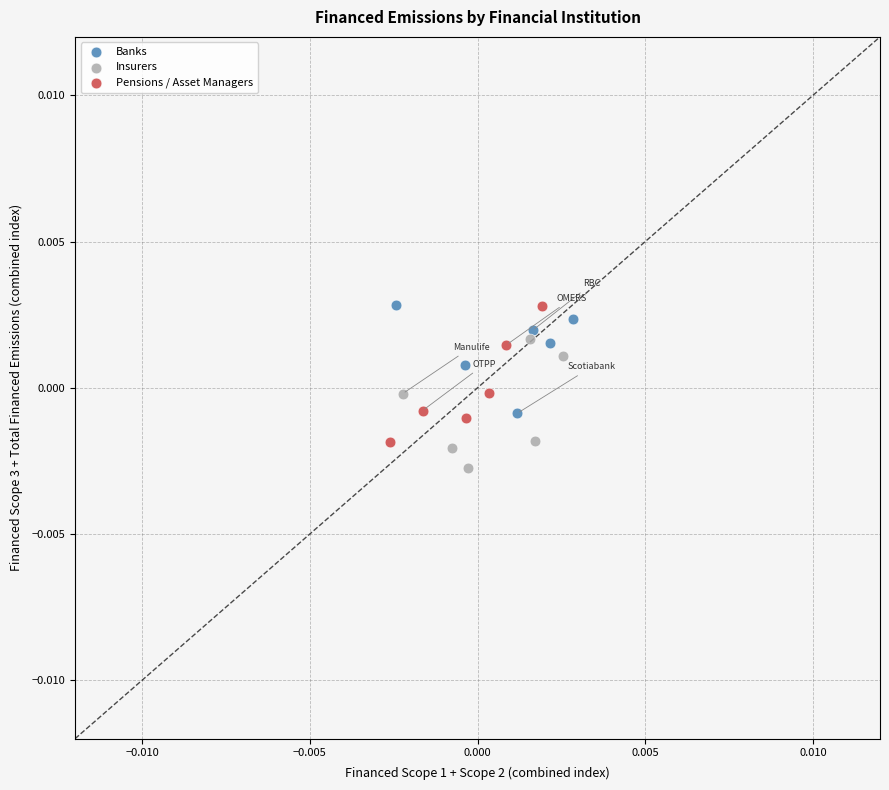

What are all the series names shown in the legend?

Banks, Insurers, Pensions / Asset Managers